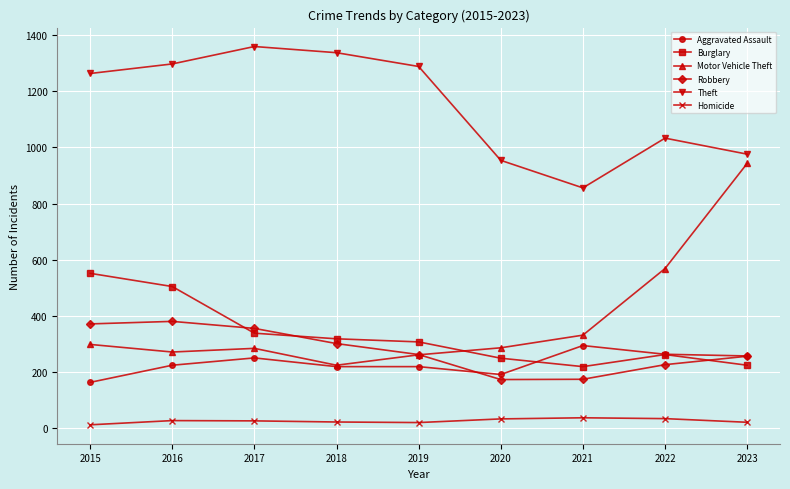

At which label does Theft reach its peak?

2017